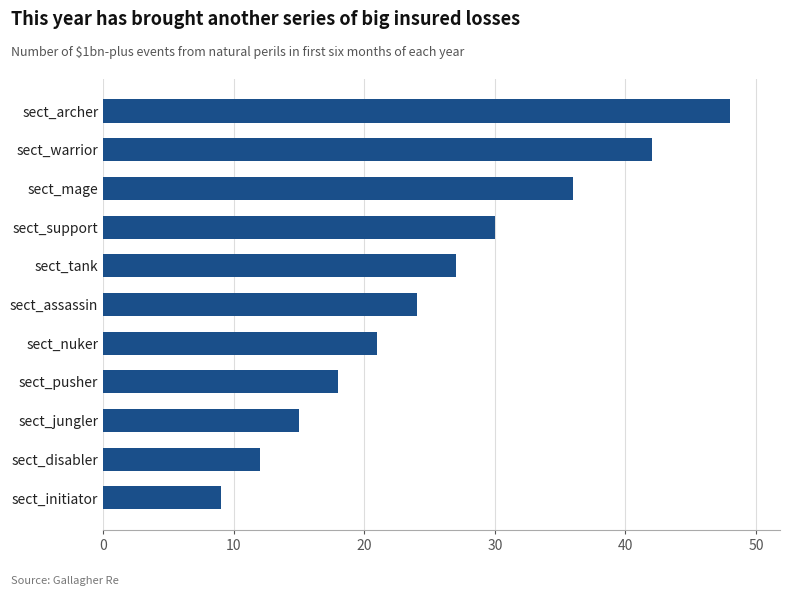

Does the chart contain stacked bars?

No